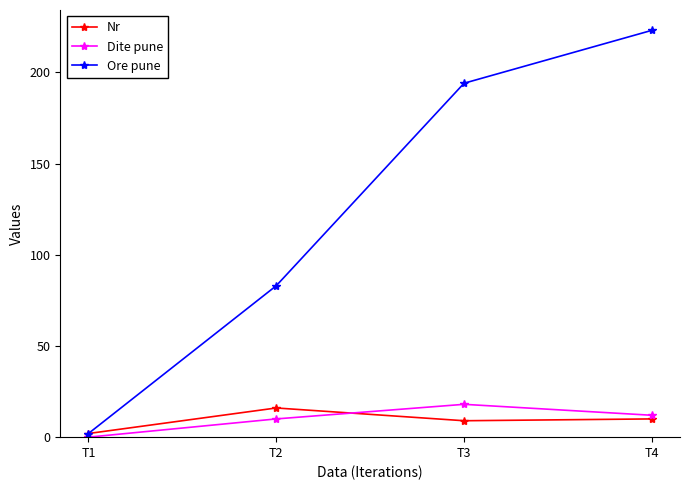

Count the number of categories in the chart.

4